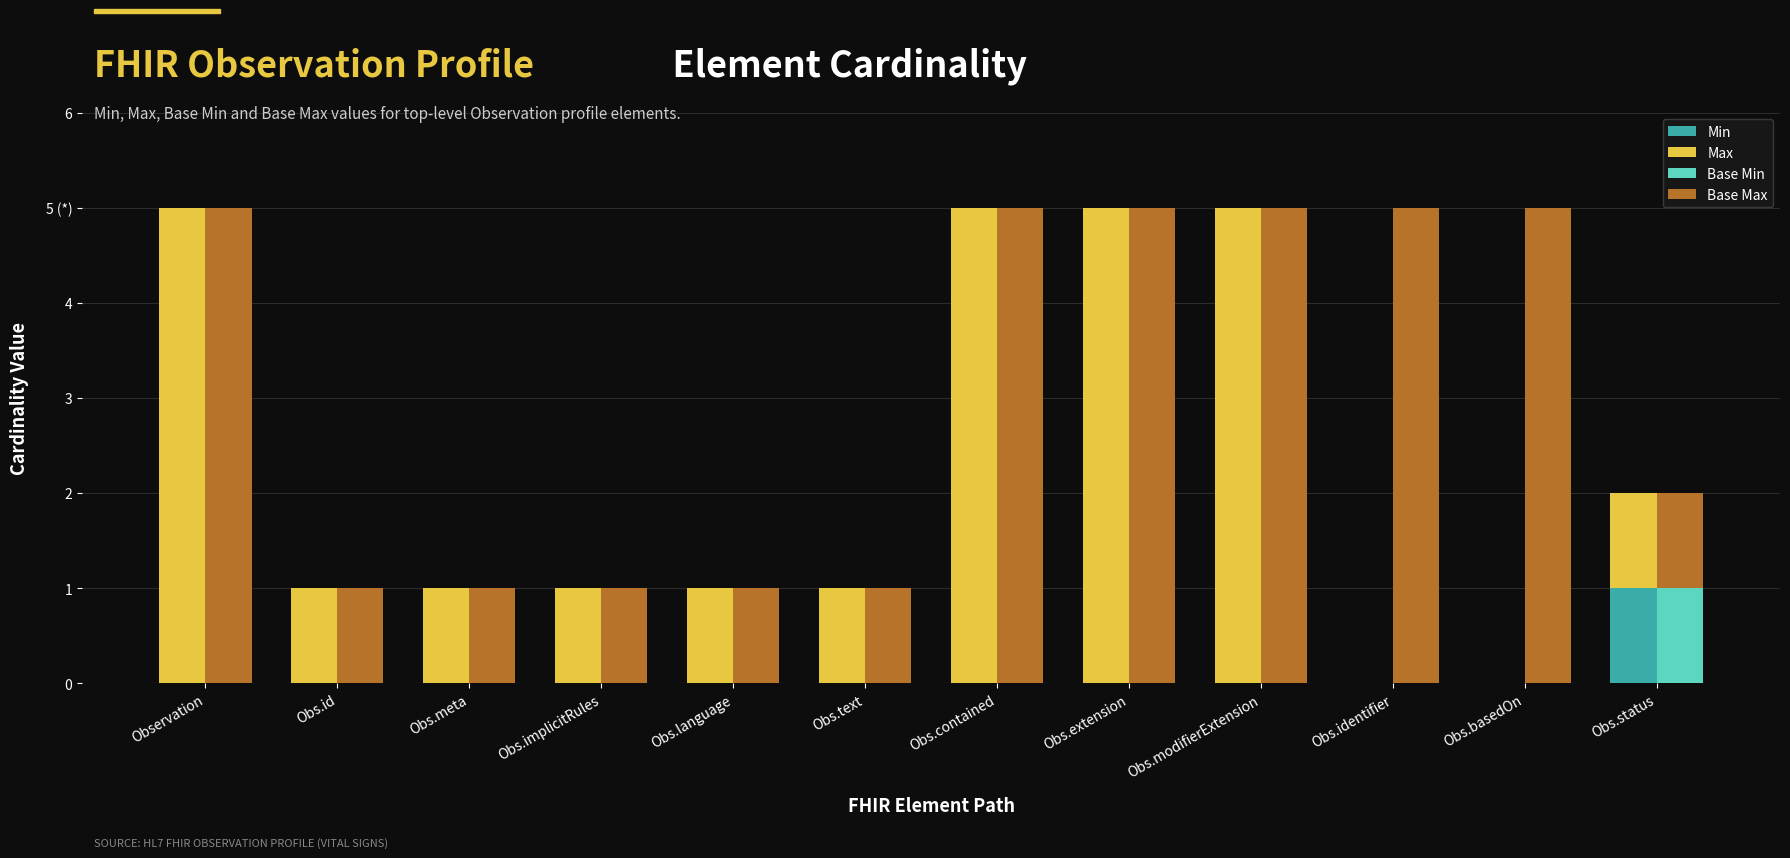

Is the value of Base Min at Obs.meta greater than the value of Base Max at Obs.language?

No